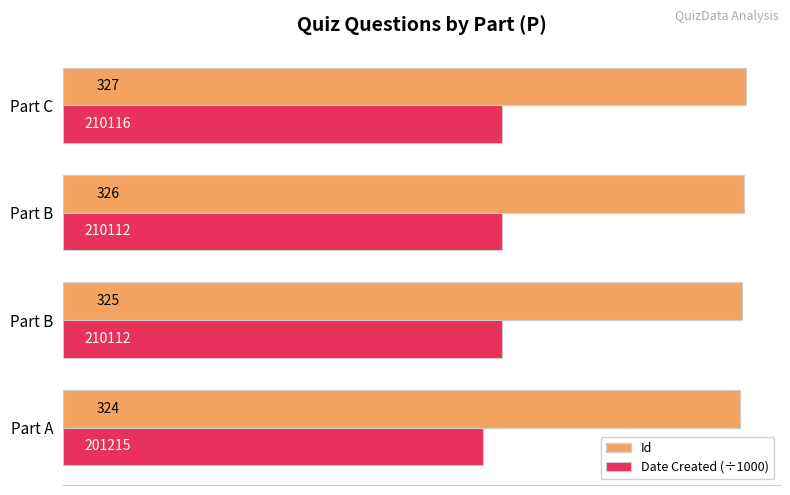

What is the sum of all Id values?

1302.0